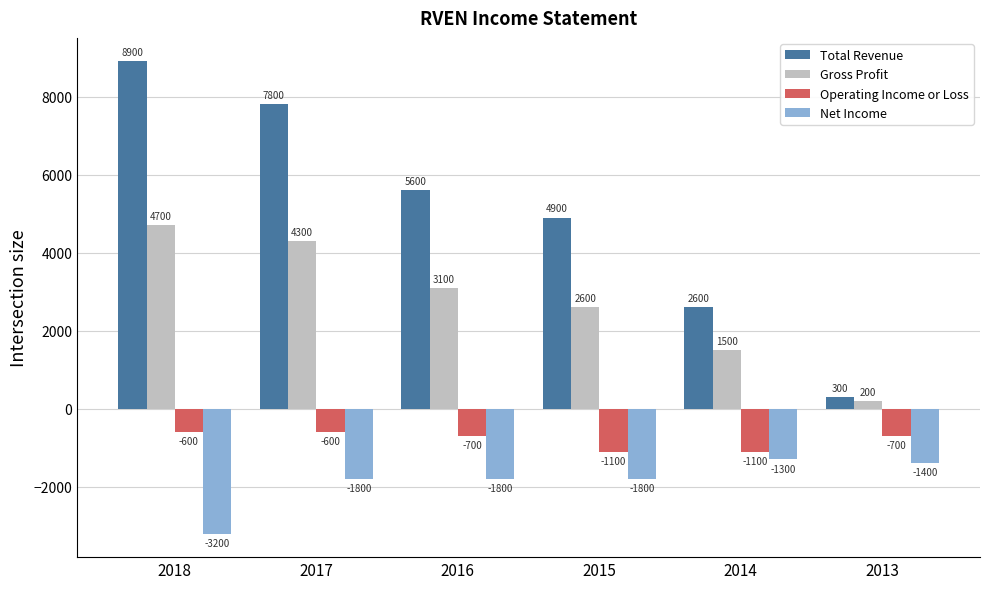

What is the total value across all series at 2016?

6200